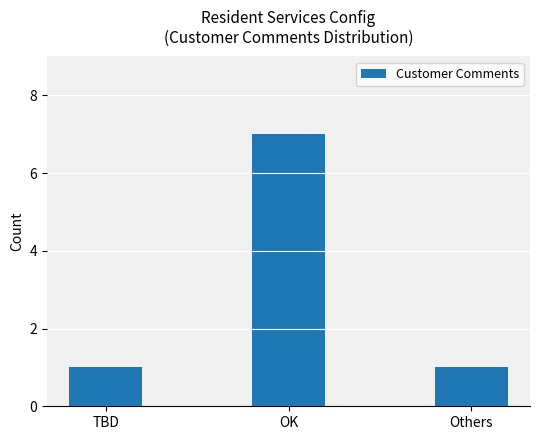

The value at TBD is 1. True or false?

True